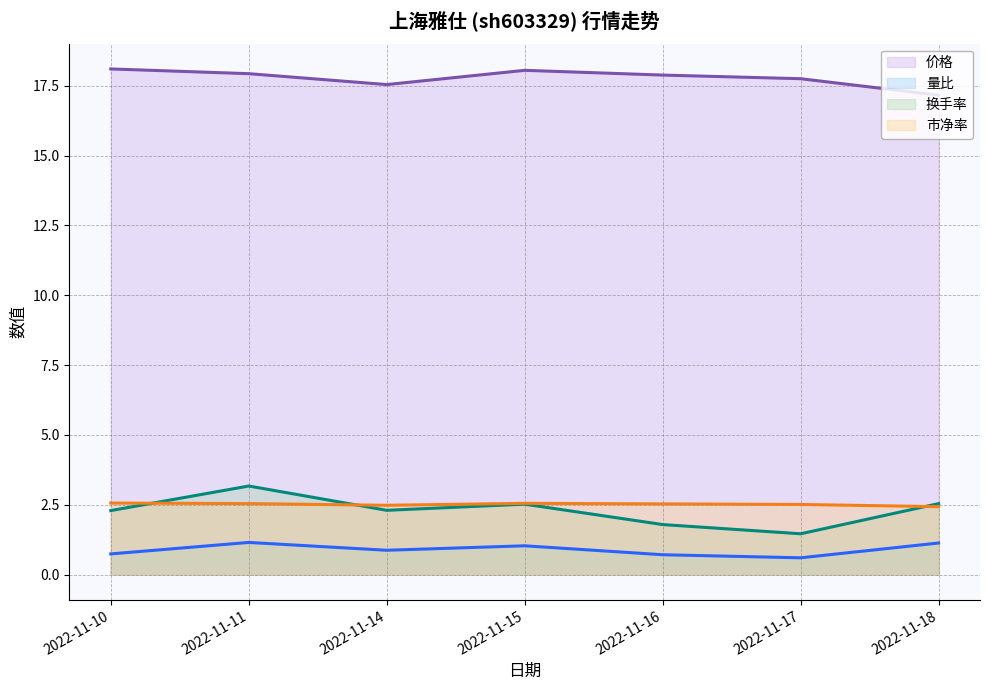

The 换手率 (line) series shows 2.4 at 2022-11-17. True or false?

False